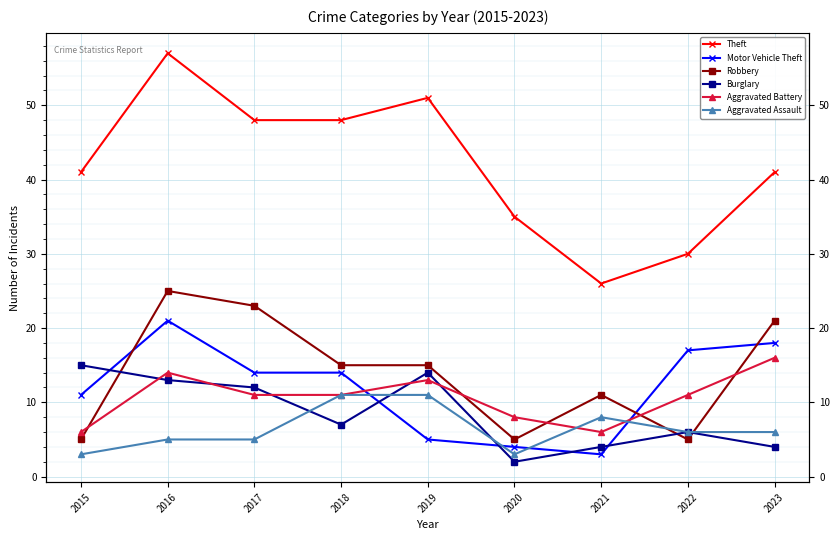

What is the difference between the Aggravated Battery values at 2015 and 2022?

5